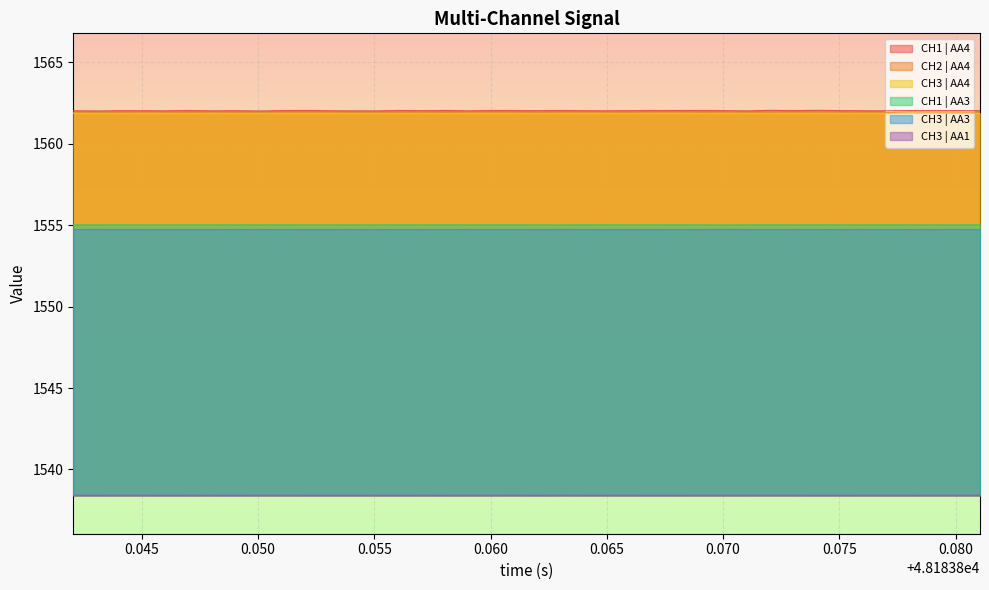

How many lines are shown in the chart?

6